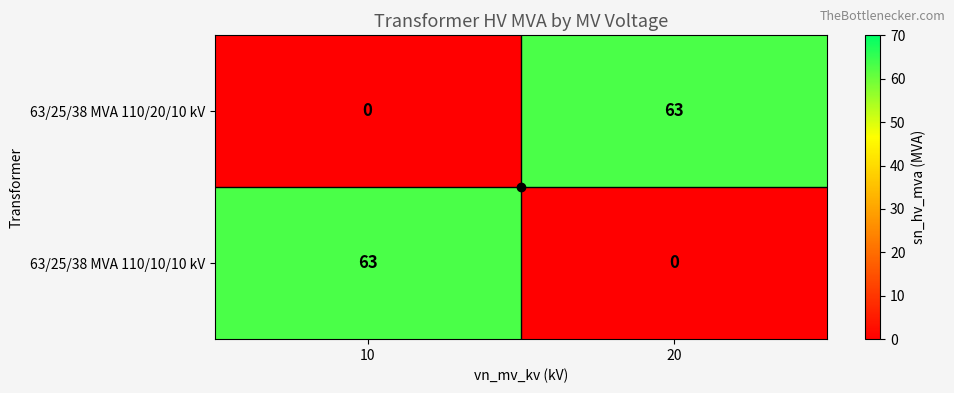

What is the total value across all series at 20?

63